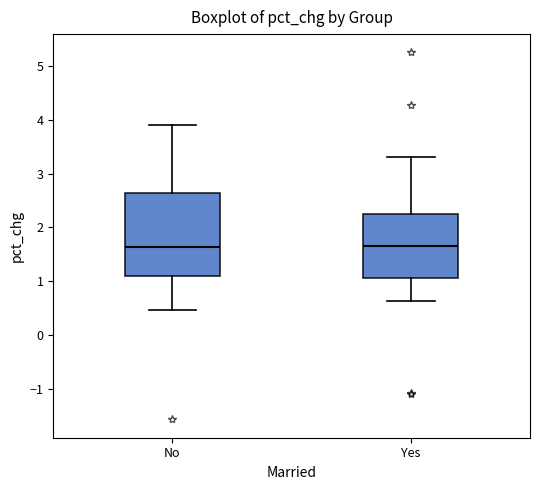

Reading left to right, transcribe this box plot: for each box, give where its median line is, the range the box spans, and where its two whiskers end, as read against the y-axis. The values are not printed on the chart, so give them approximately, as read against the axis.

No: median 1.6, box 1.1 to 2.6, whiskers 0.5 to 3.9
Yes: median 1.6, box 1.1 to 2.3, whiskers 0.6 to 3.3